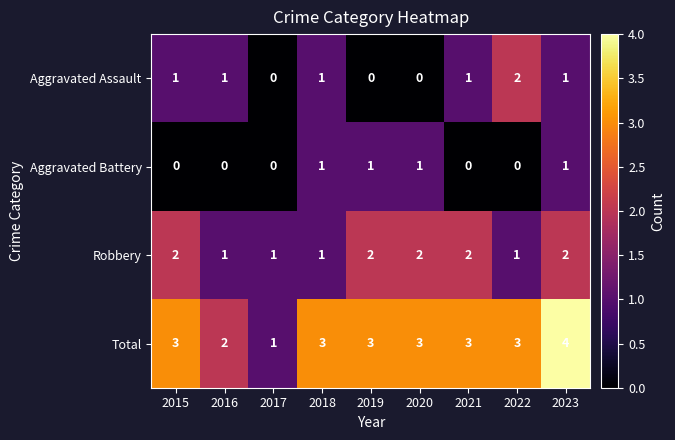

What is the sum of all Robbery values?

14